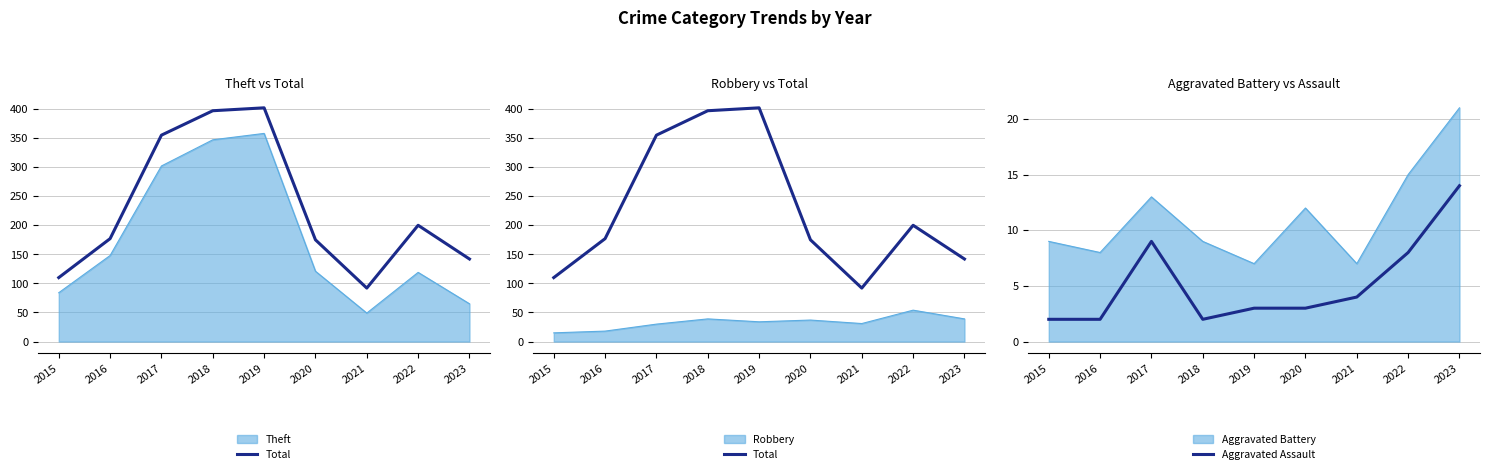

True or false: Aggravated Assault has a value of 1 at 2016.

False